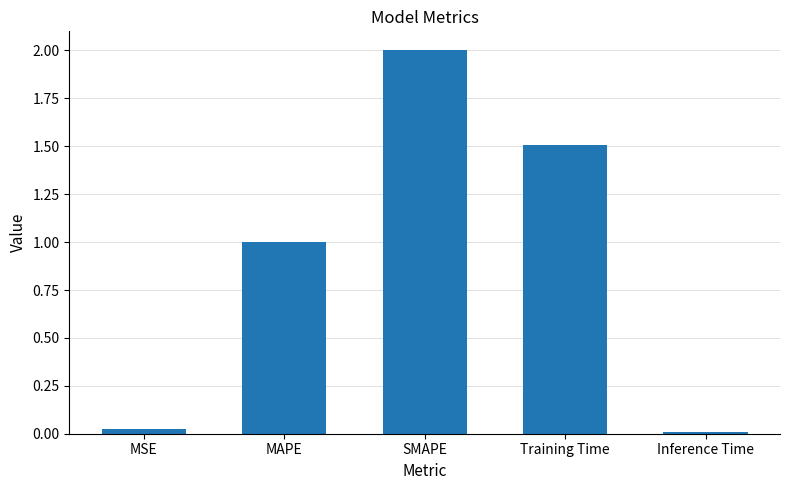

How many categories are shown in the chart?

5